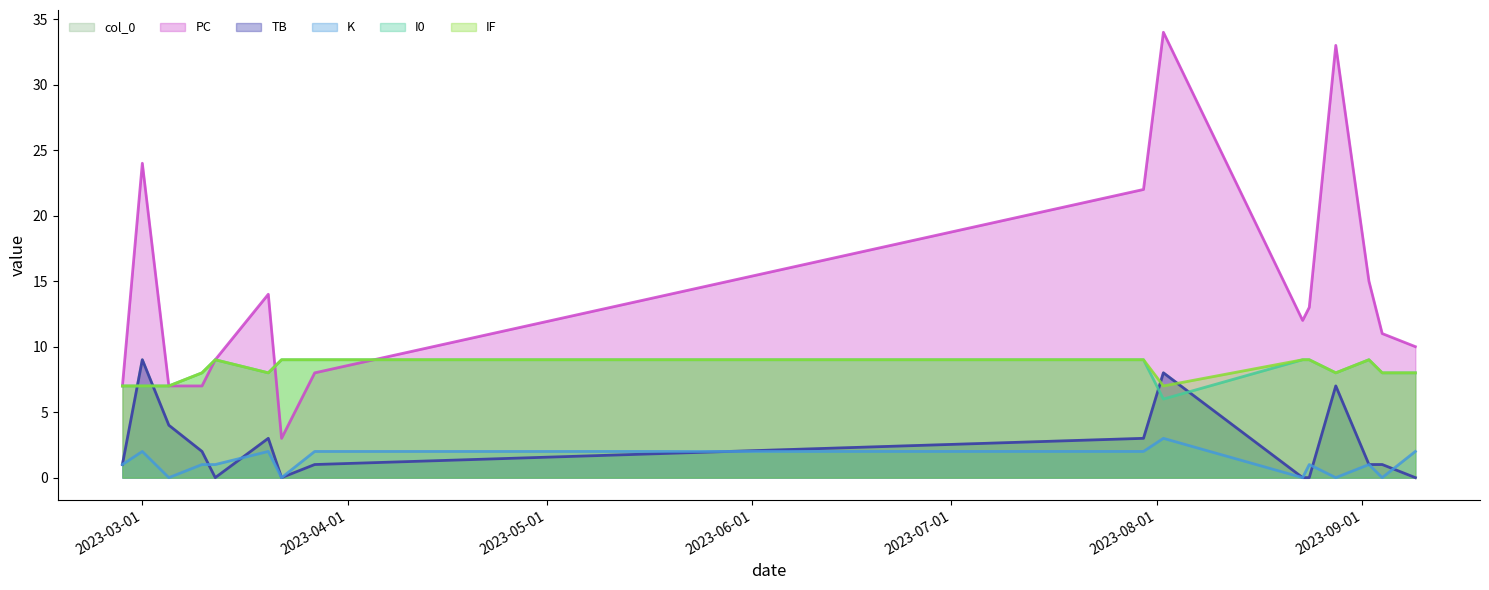

The value of I0 at 2023-08-24 is 14. True or false?

False